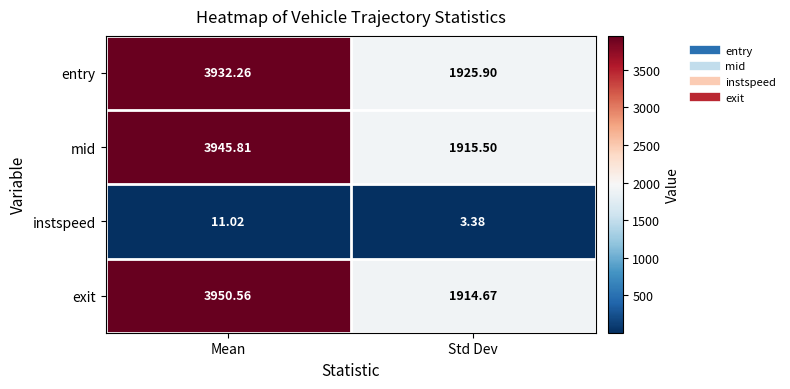

What is the greatest value displayed?

3950.6